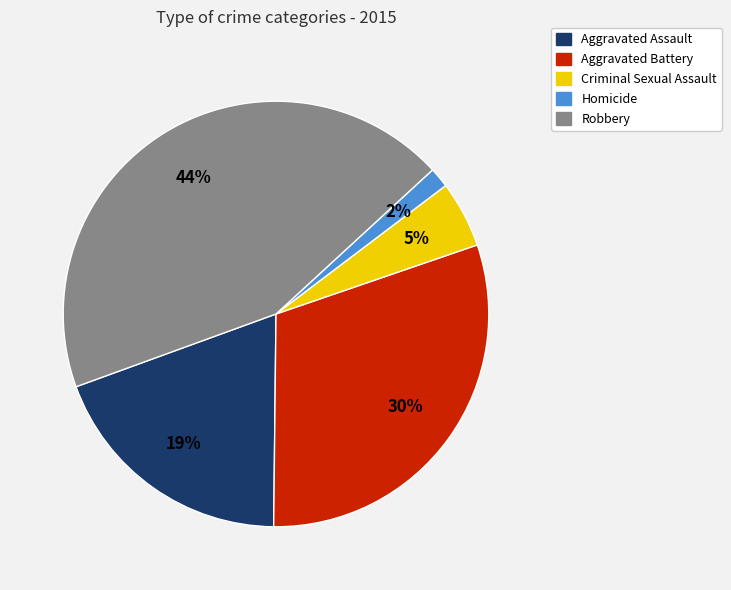

What percentage is the Aggravated Assault slice, to the nearest percent?

19%